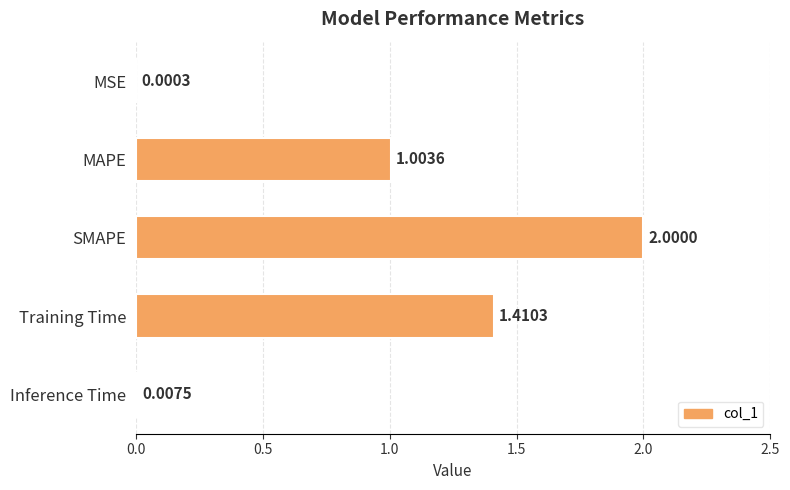

Where is the data nearest to the value 1?

MAPE